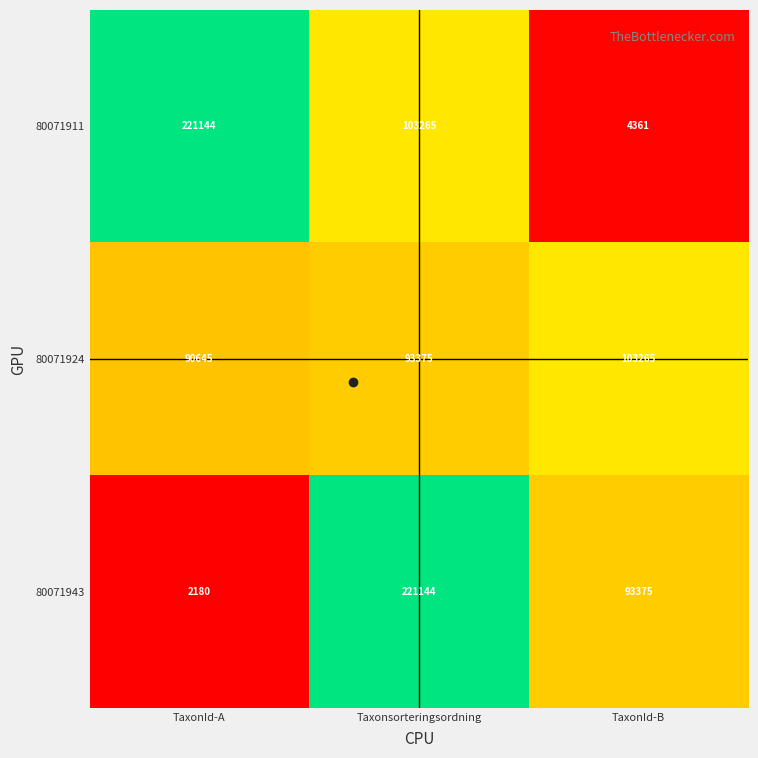

Which category has the highest value in the 80071911 series?

TaxonId-A